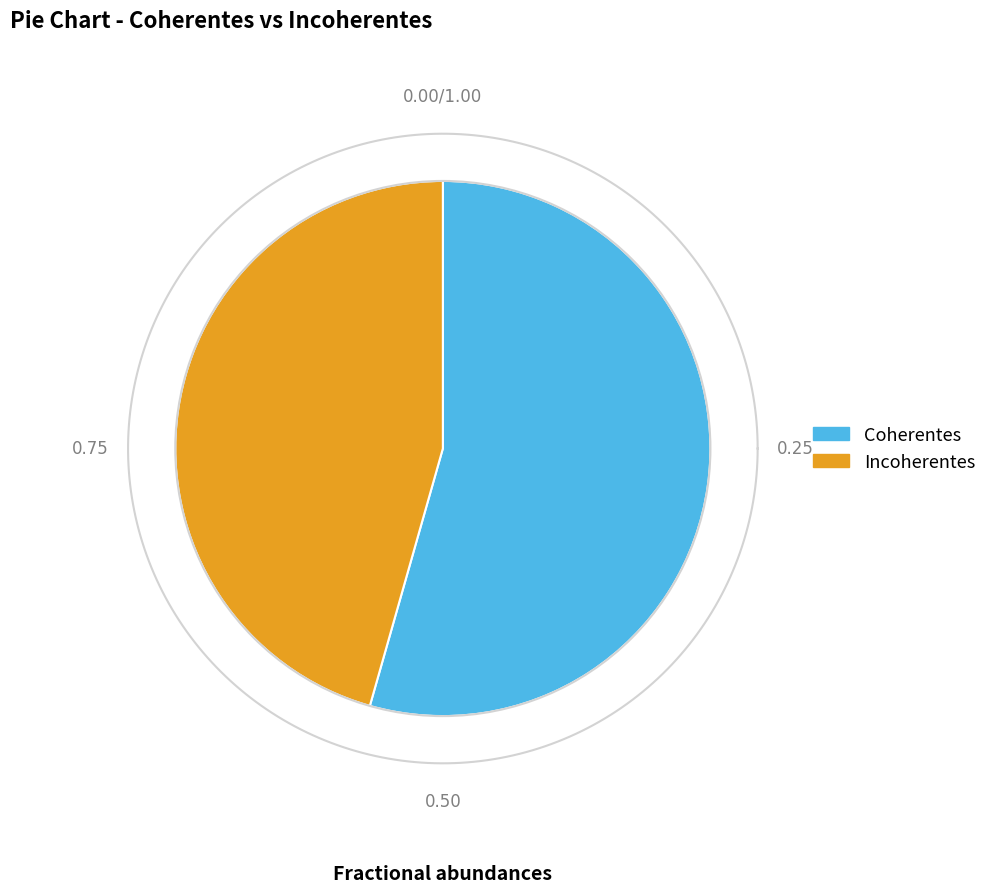

To the nearest percent, what is the average slice percentage?

50%